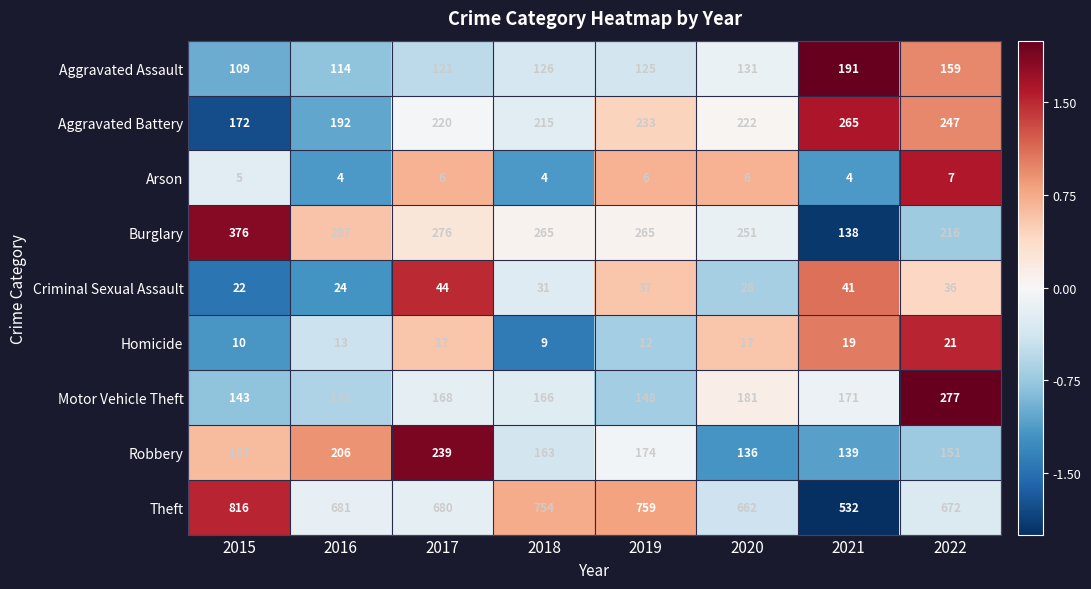

At which category is the sum across all series the highest?

2015